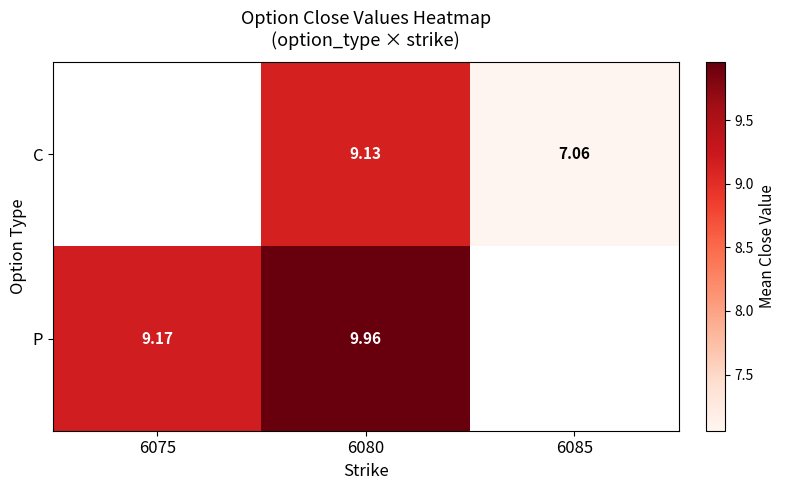

At 6080, list the series in order from largest to smallest.

P, C